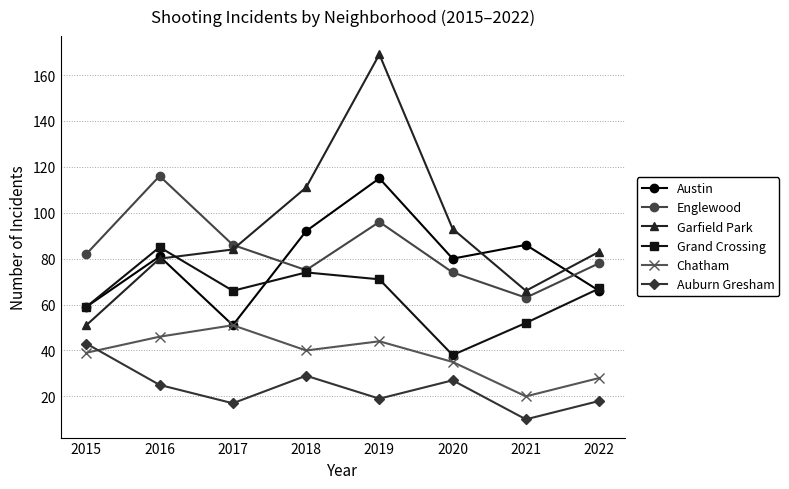

At which category is the sum across all series the highest?

2019